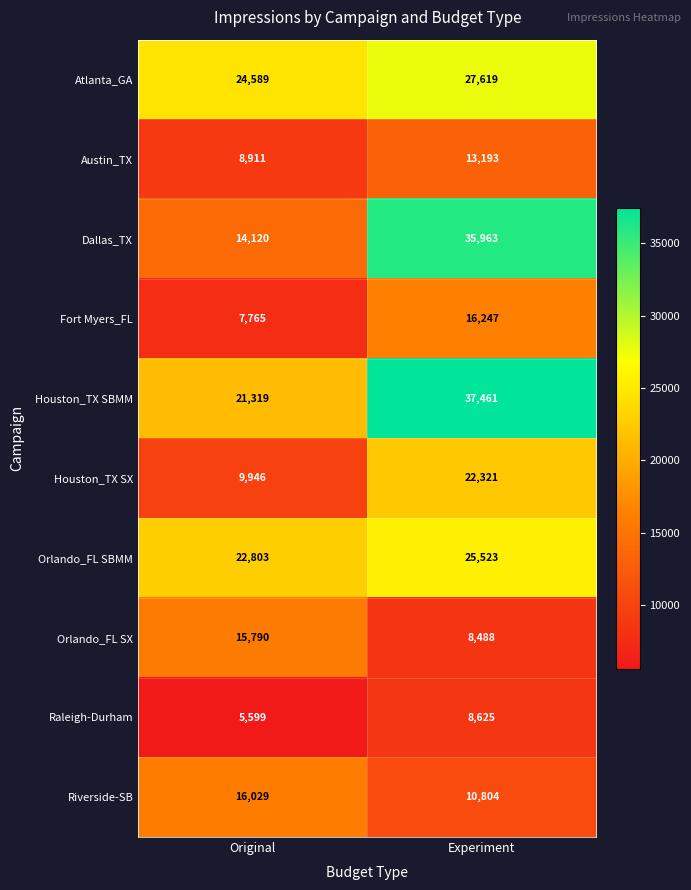

True or false: Raleigh-Durham has a value of 8625 at Experiment.

True